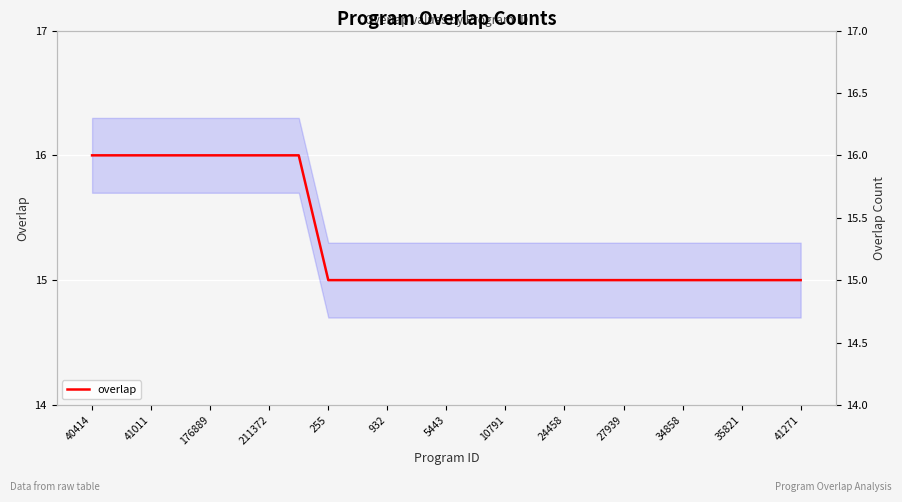

Count the values in the range 15 to 16.

25